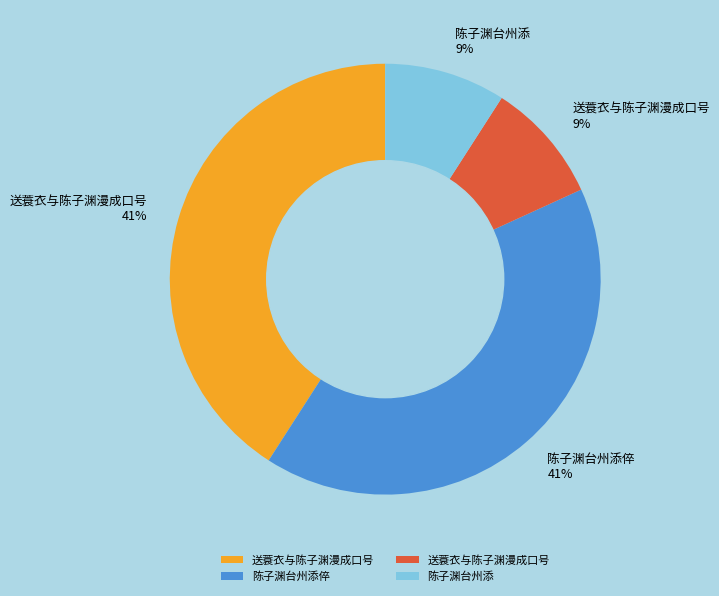

To the nearest percent, what is the difference between the largest and smallest slice percentages?

32%